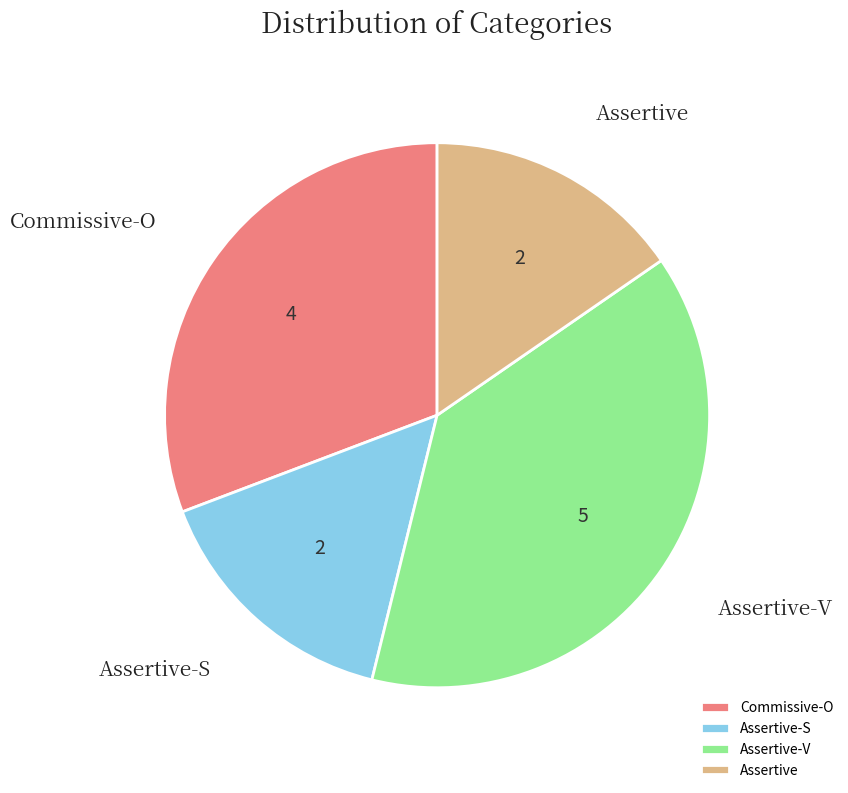

Approximately how many times larger is the value at Commissive-O compared to Assertive?

2.0